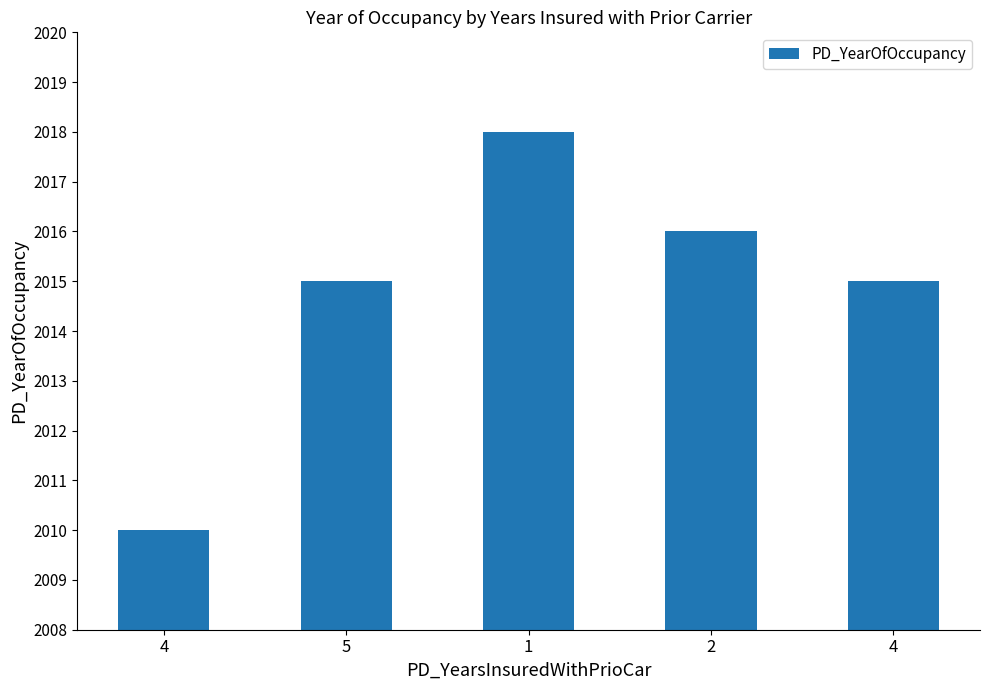

The chart shows a value of 2015 at 5. True or false?

True